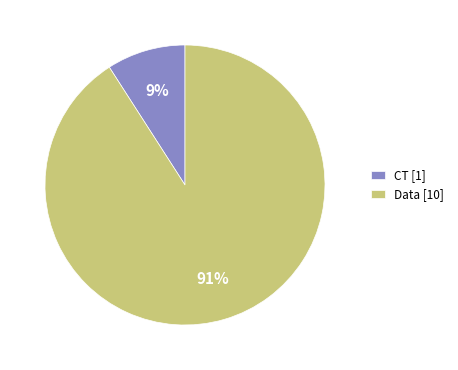

To the nearest percent, what is the average slice percentage?

50%